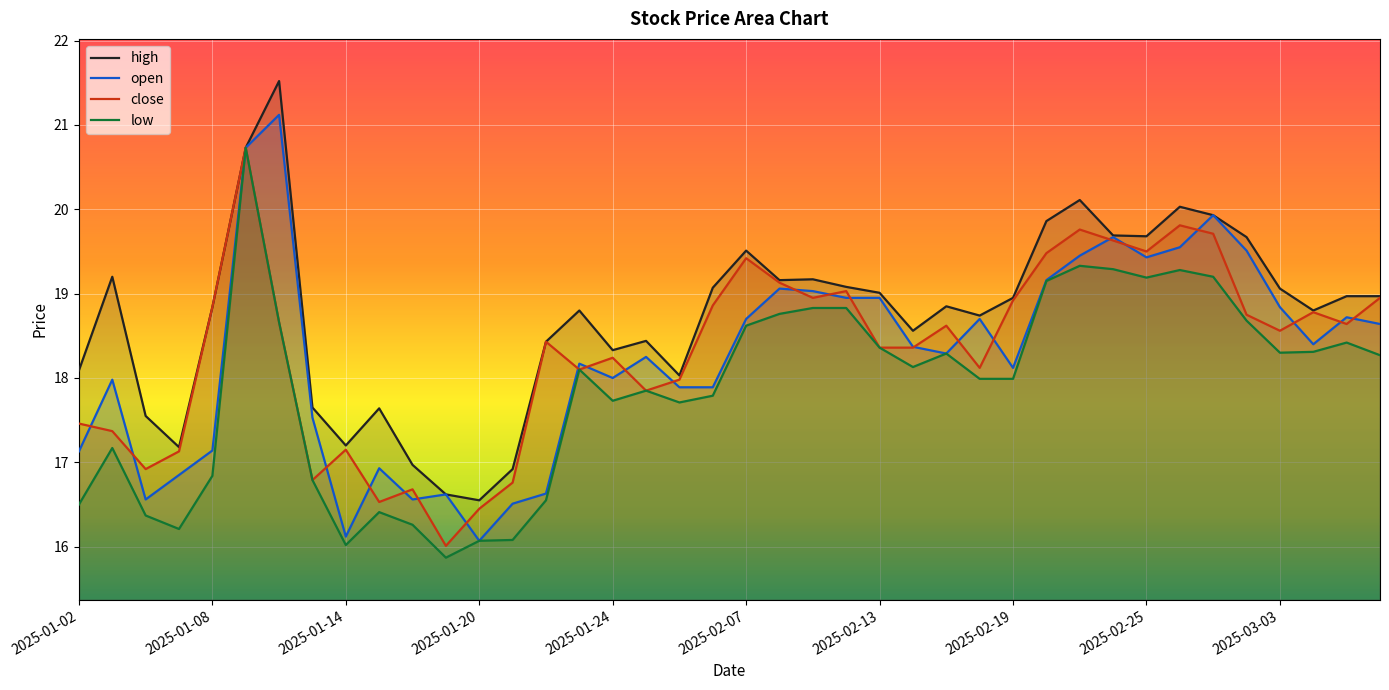

What is the total value across all series at 2025-01-13?

68.8